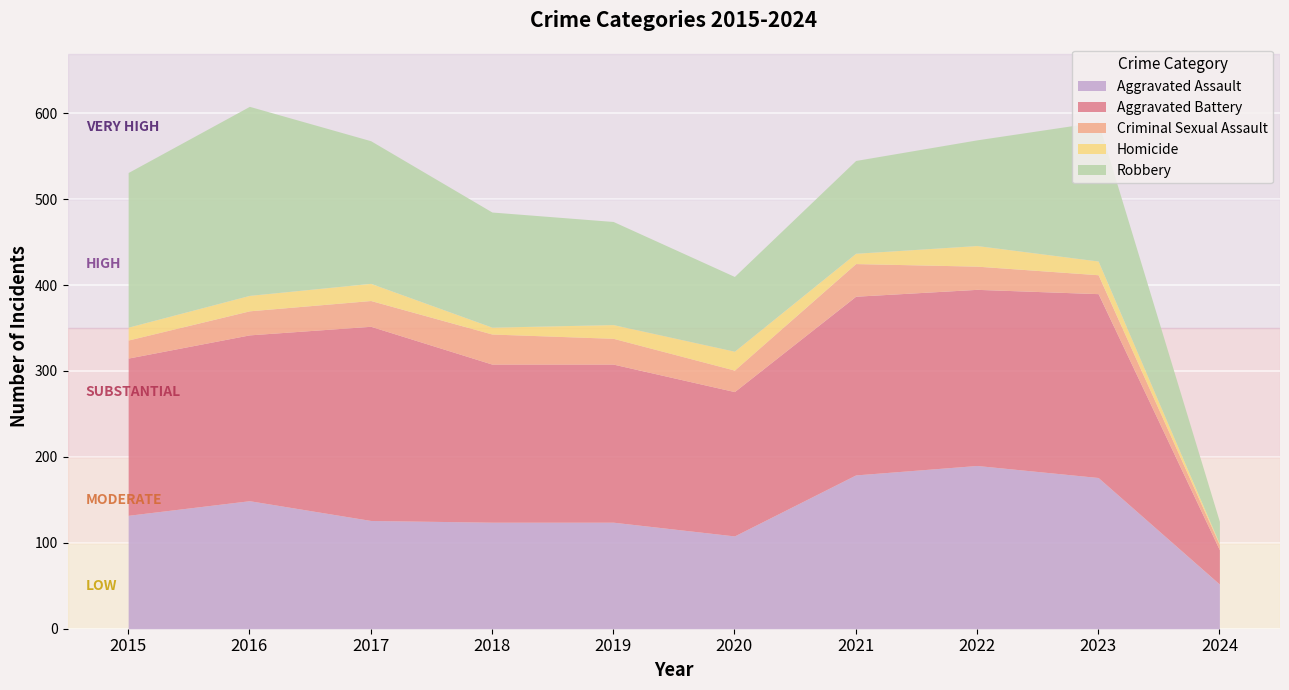

True or false: Aggravated Battery and Homicide cross at least once.

False